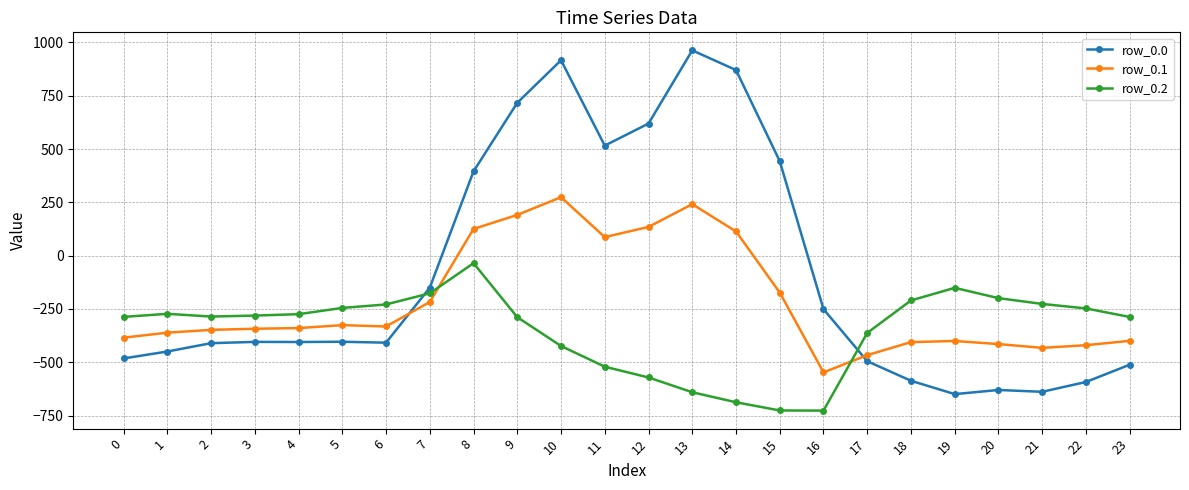

True or false: row_0.1 has a value of -534.0 at 19.

False